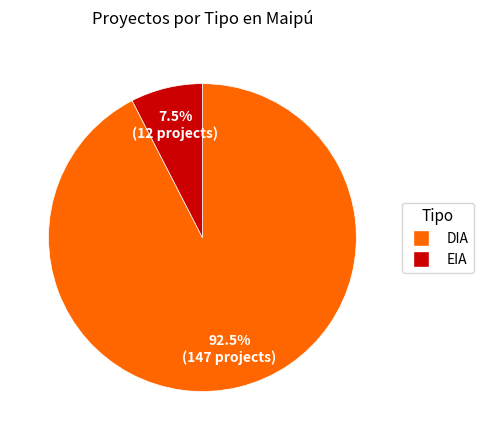

How many segments does this pie chart have?

2